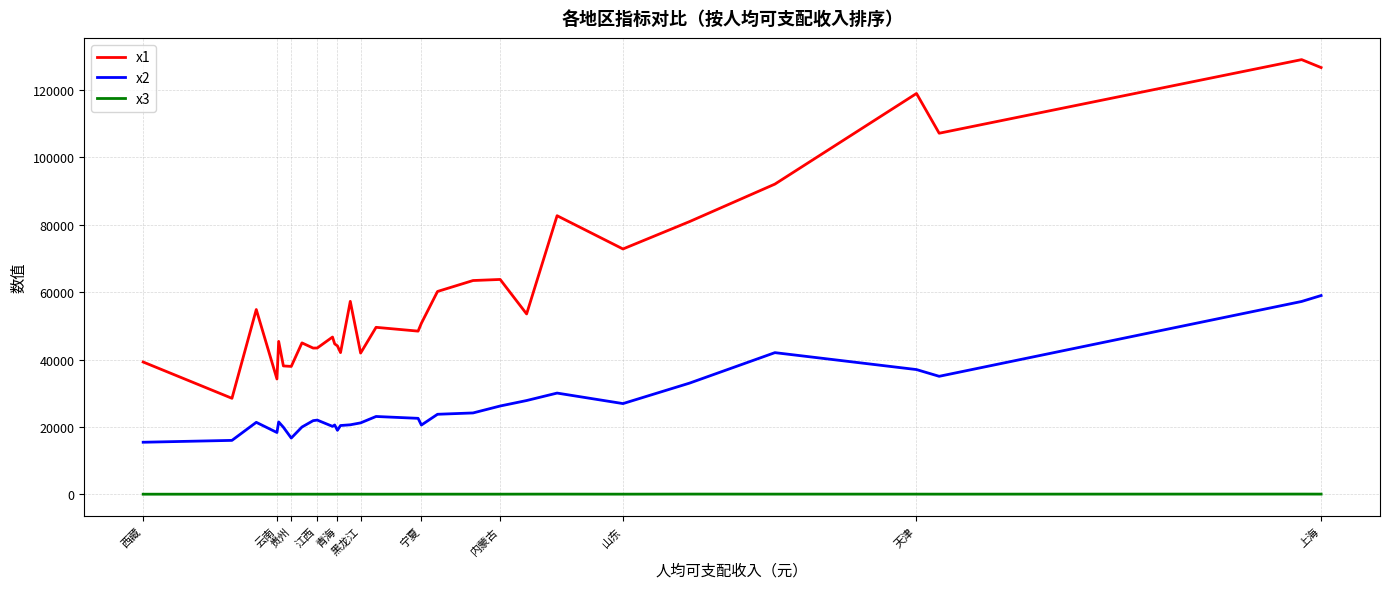

How many lines are shown in the chart?

3